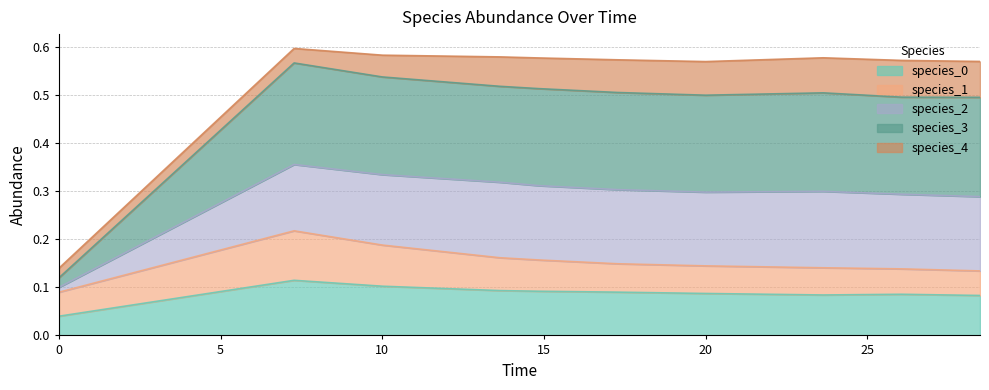

Does the chart have visible grid lines?

Yes